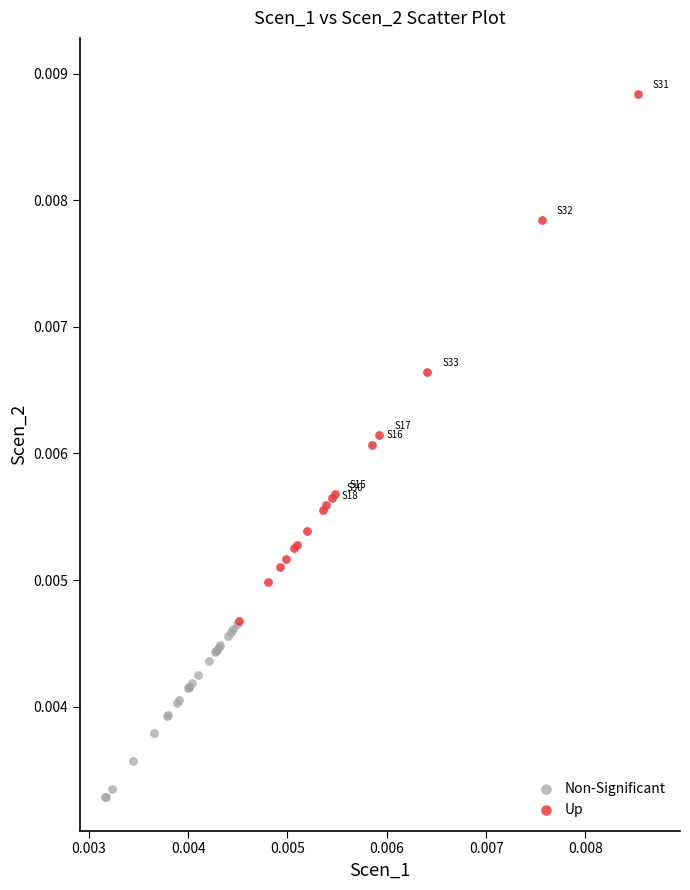

Which series reaches the maximum Y coordinate?

Up